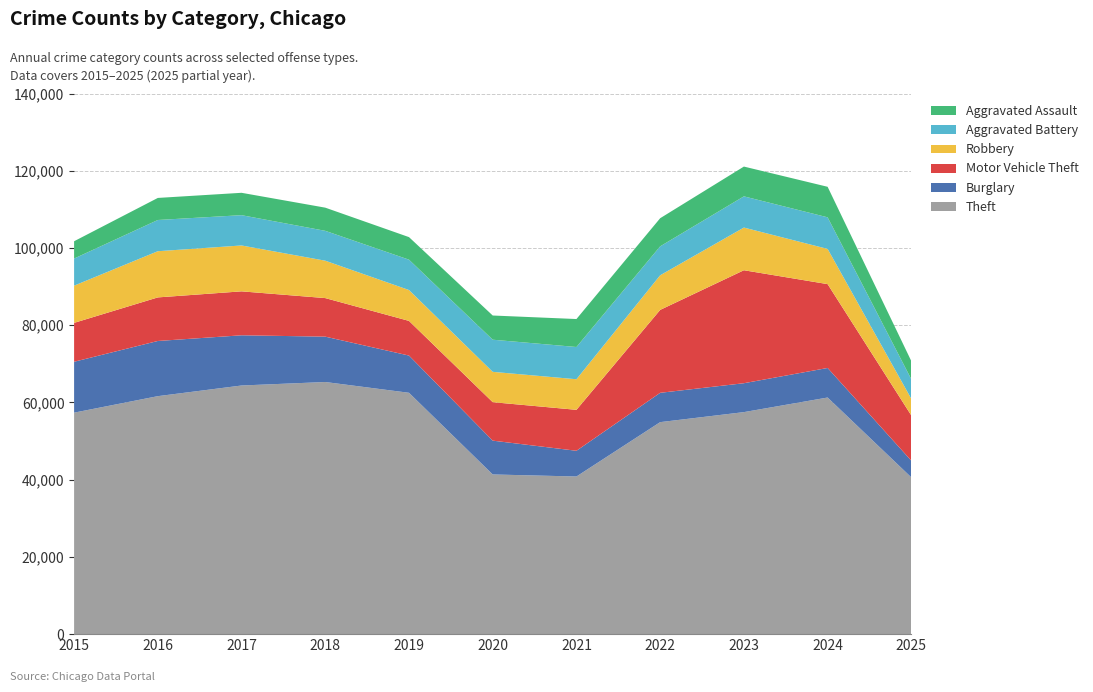

Reading right to left, list all the values displayed in this chart.

Theft: 40586	61273	57493	54899	40821	41350	62498	65290	64386	61625	57353
Burglary: 4320	7654	7486	7594	6661	8758	9639	11747	13001	14289	13184
Motor Vehicle Theft: 11711	21710	29255	21472	10605	9962	8978	9985	11380	11285	10068
Robbery: 4304	9116	11052	8964	7920	7855	7995	9681	11881	11960	9638
Aggravated Battery: 5064	8182	8080	7495	8348	8320	7858	7734	7845	8085	7018
Aggravated Assault: 4701	7905	7712	7281	7242	6265	5841	6002	5793	5713	4480